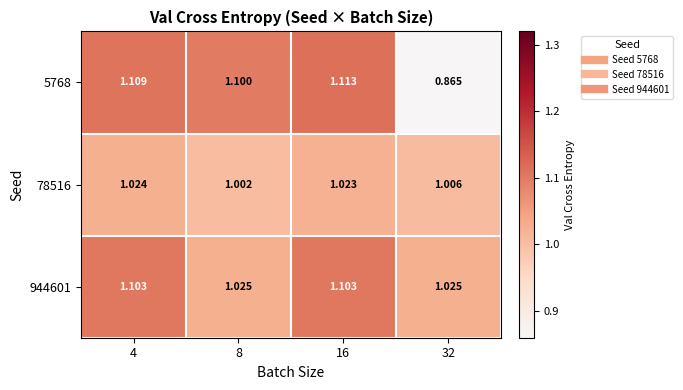

Reading left to right, what are all the values shown in this chart?

5768: 4=1.1	8=1.1	16=1.1	32=0.9
78516: 4=1.0	8=1.0	16=1.0	32=1.0
944601: 4=1.1	8=1.0	16=1.1	32=1.0